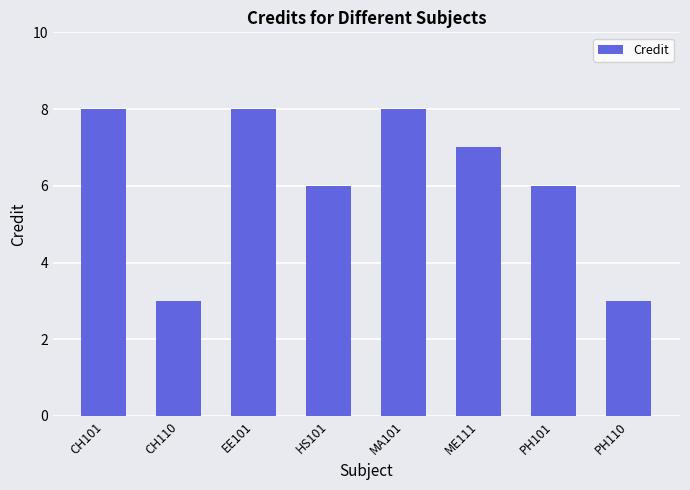

The value at HS101 is 3. True or false?

False